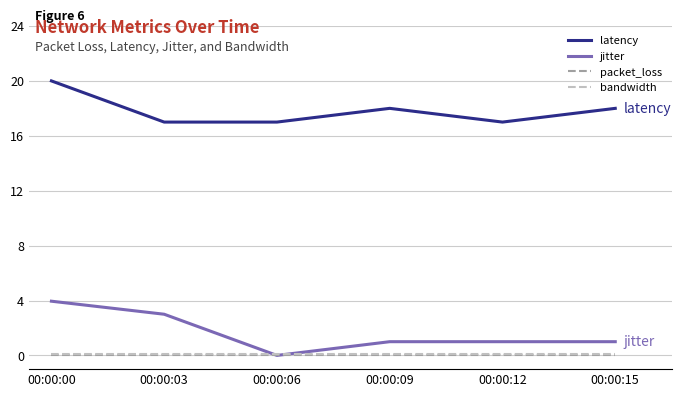

What is the difference between the maximum and second lowest values in the latency series?

3.0